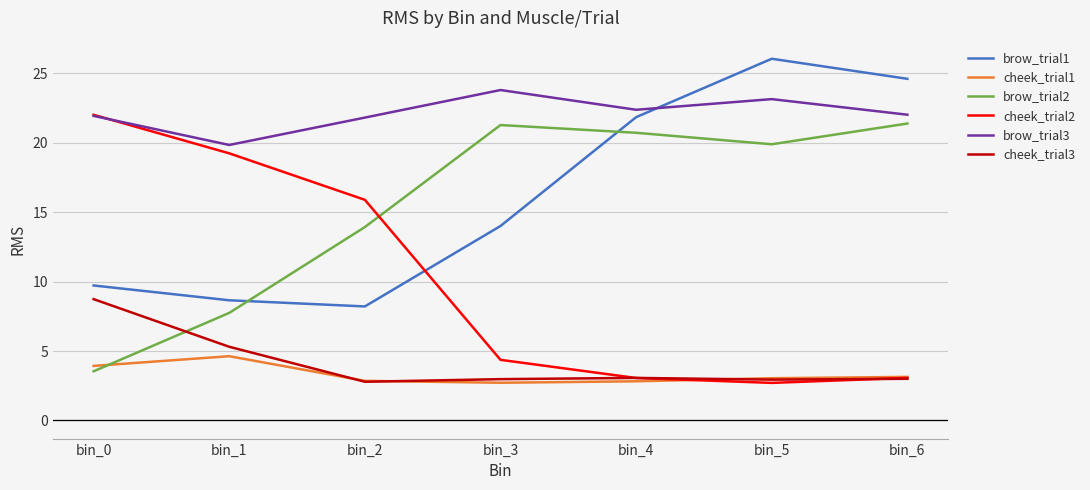

True or false: cheek_trial3 has a value of 1.7 at bin_5.

False